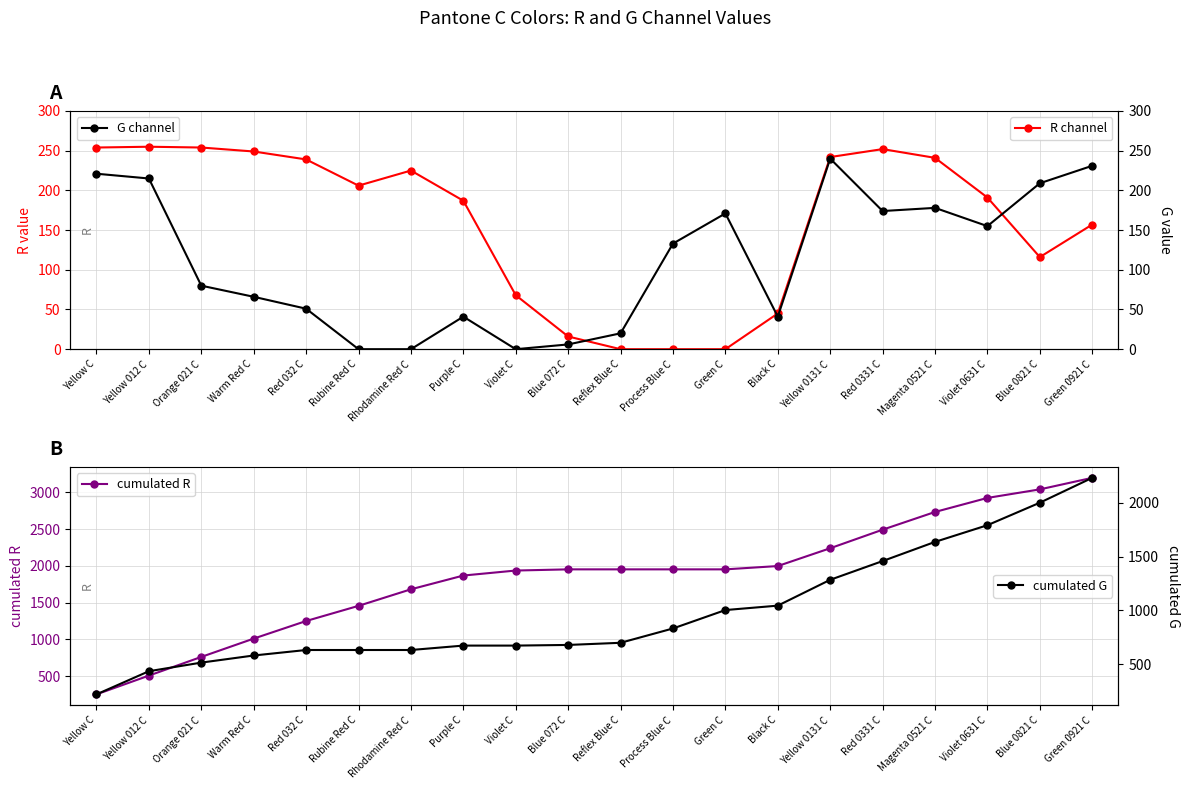

What is the difference between the highest and lowest values at Purple C?

1828